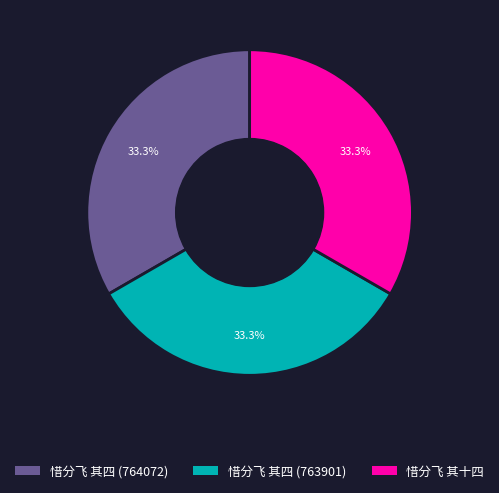

How many segments does this pie chart have?

3